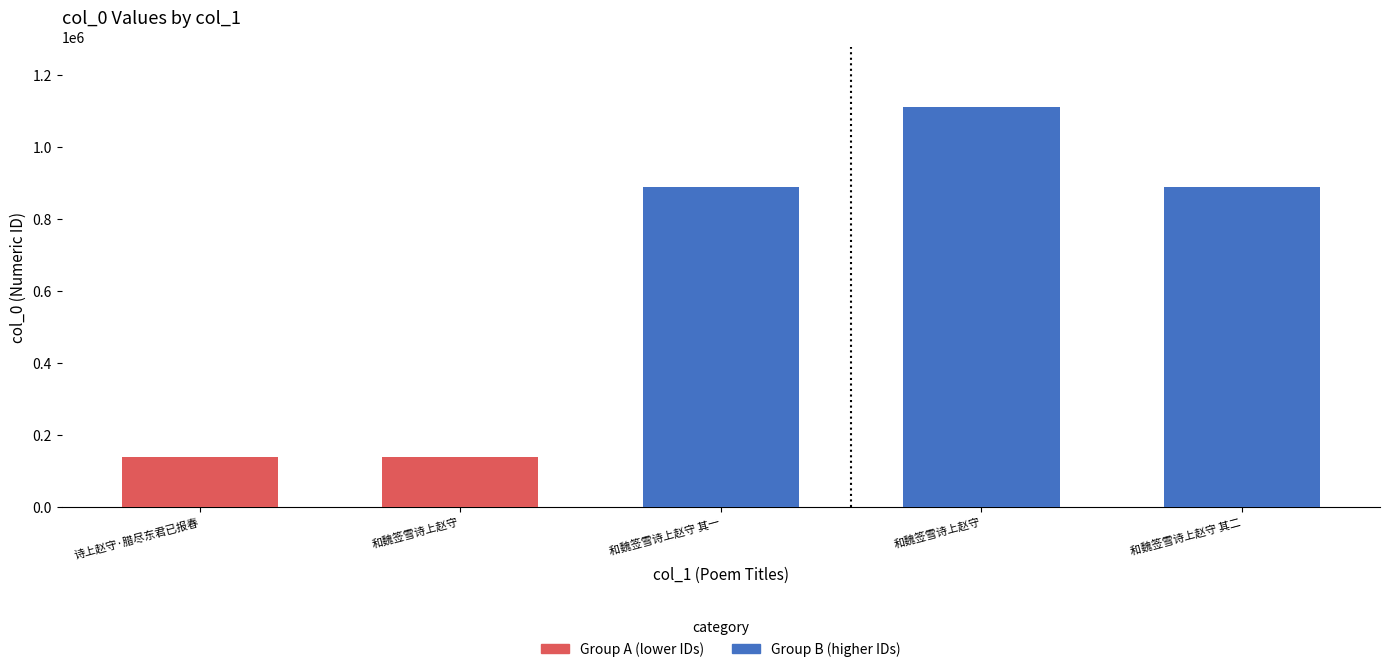

Are the bars horizontal?

No